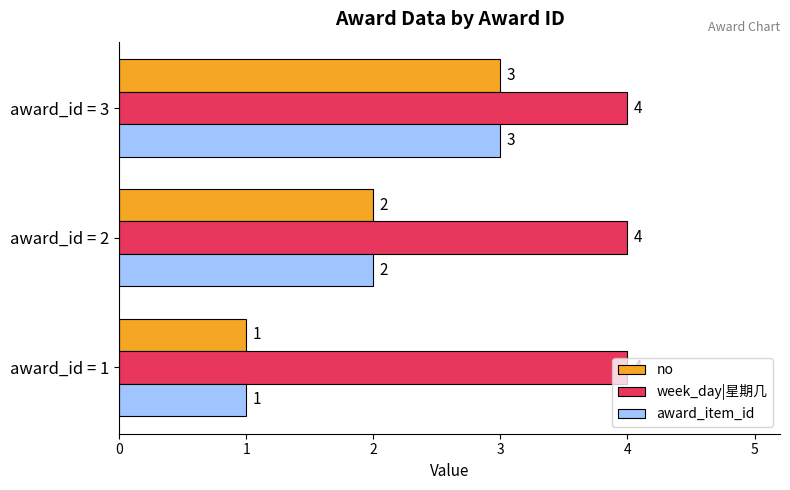

True or false: award_item_id has a value of 3 at award_id = 3.

True